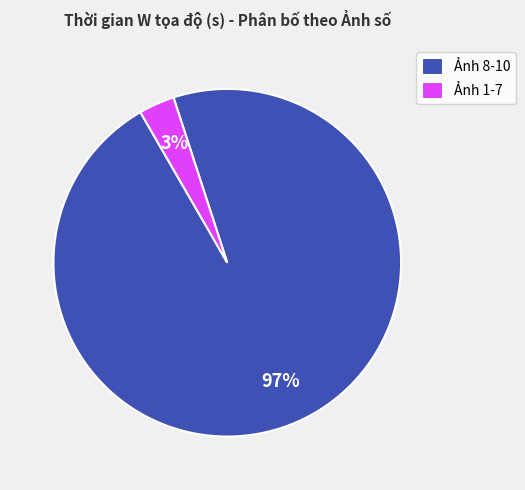

What is the largest slice in the pie chart?

Ảnh 8-10